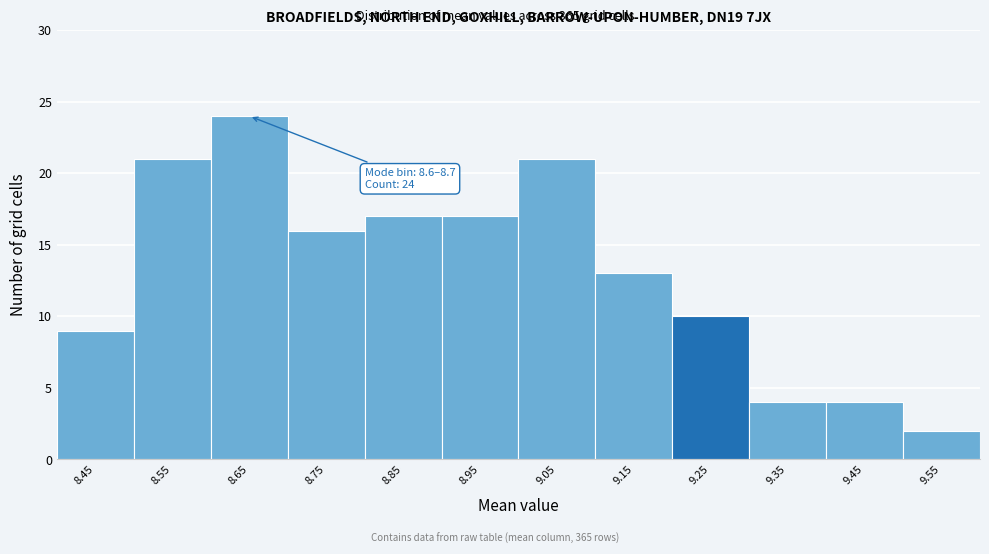

Over which range of the x-axis is the bar tallest?

8.6 to 8.7